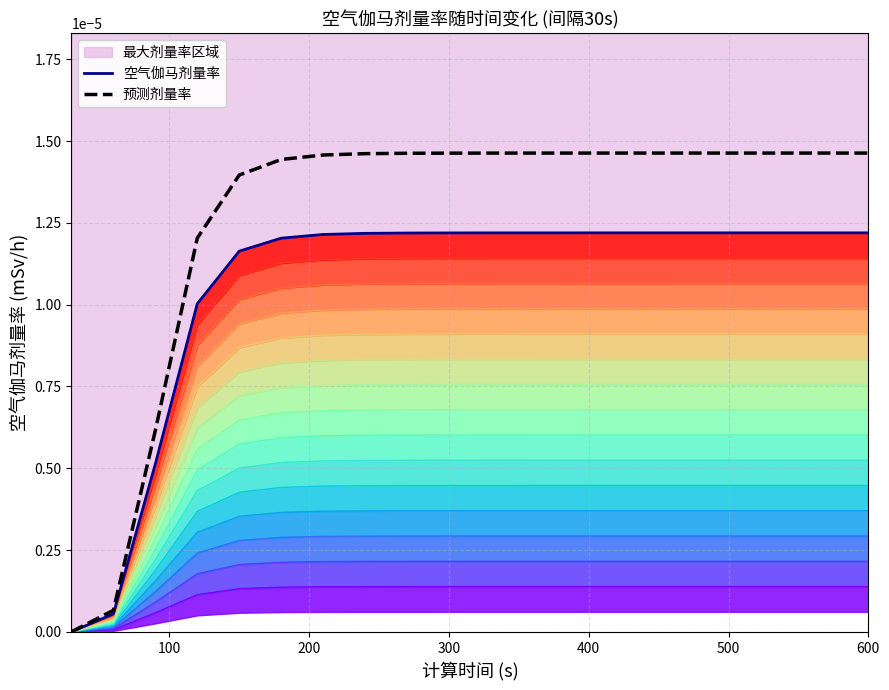

The 空气伽马剂量率 series shows 0.0 at 0. True or false?

True